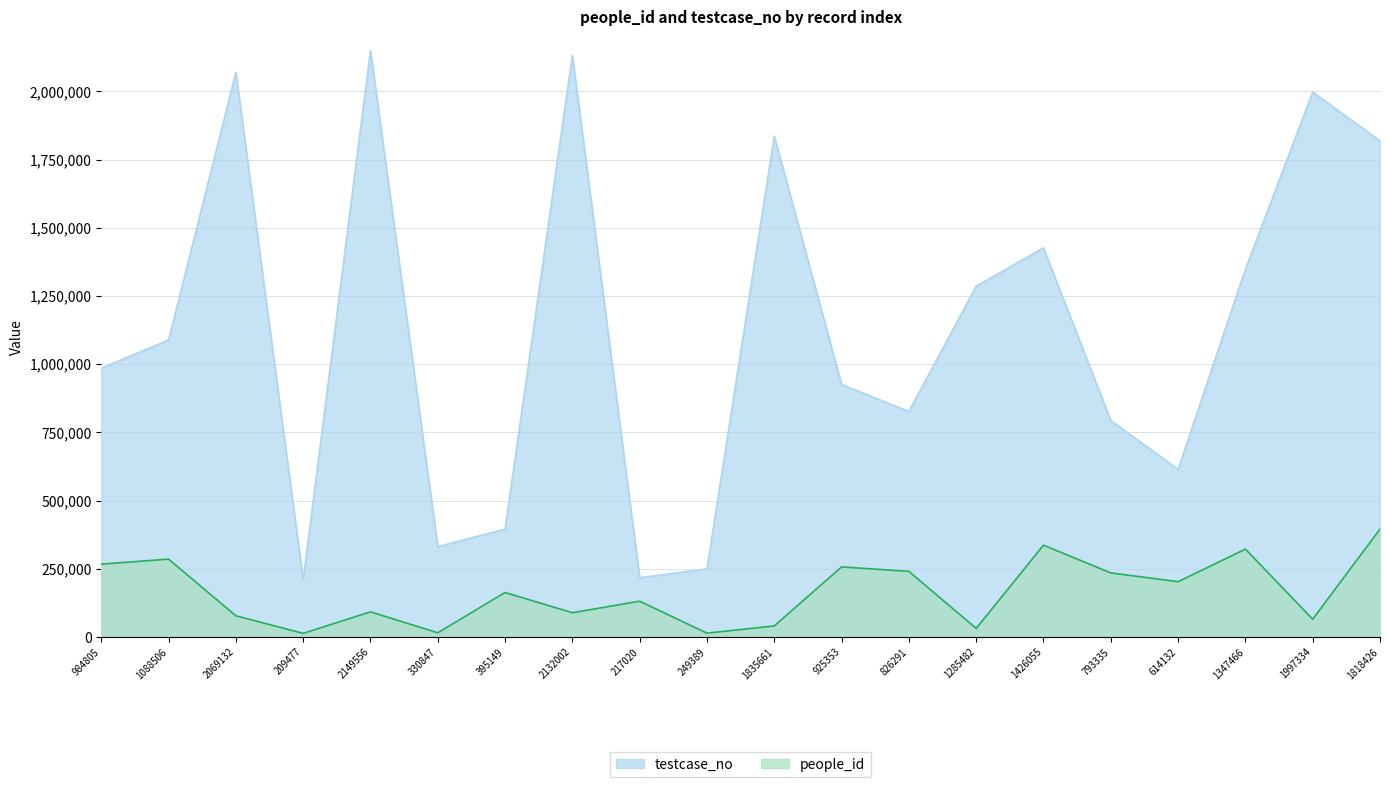

What is the difference between the maximum and minimum values in the testcase_no series?

1940079